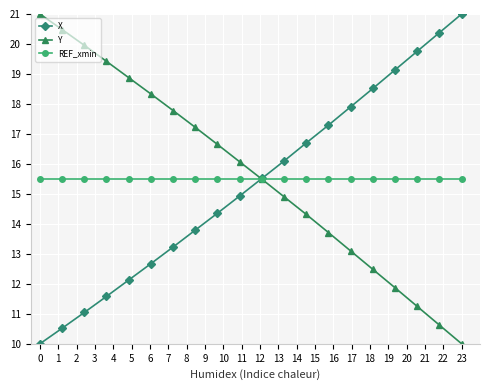

True or false: X has more than 0 points higher than both neighbors.

False